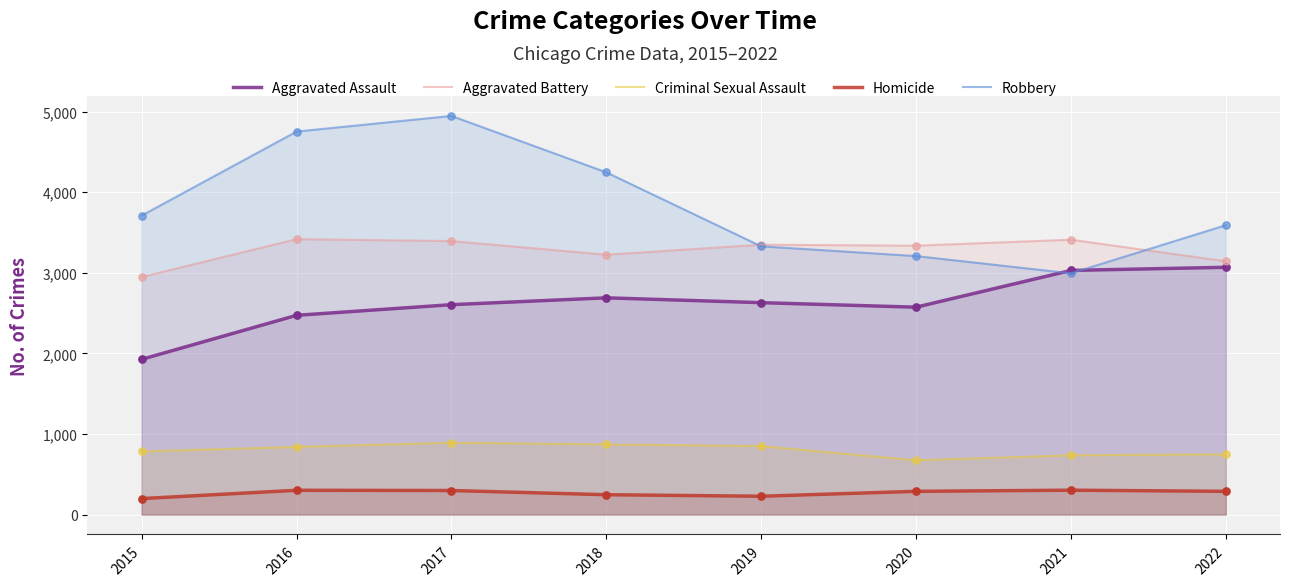

What is the total value across all series at 2019?

10381